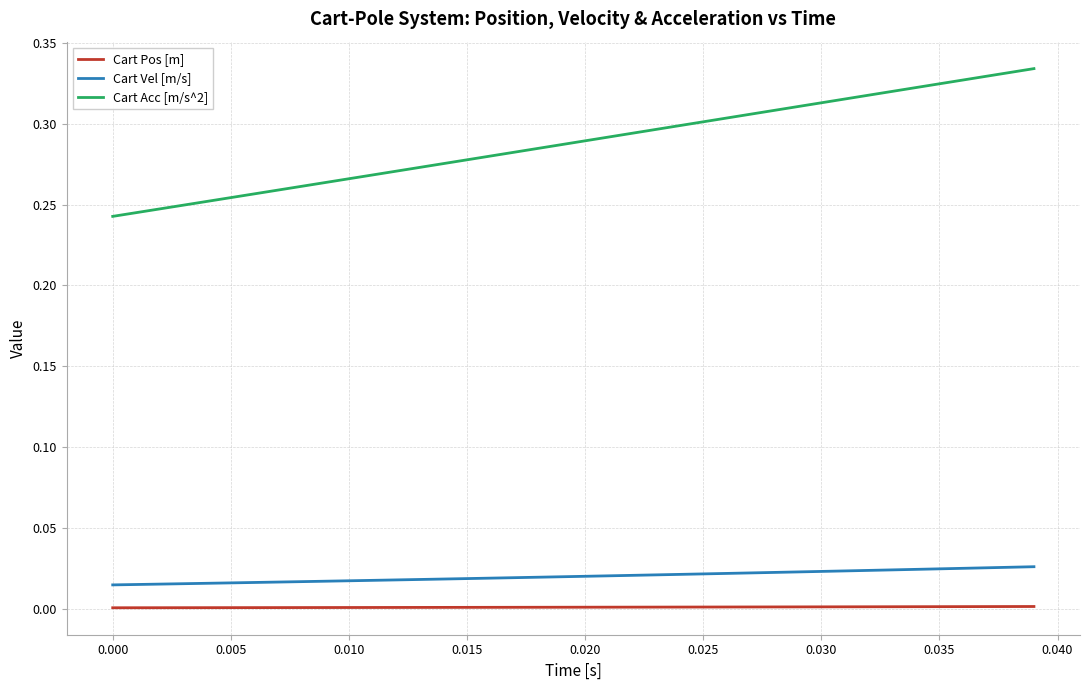

Rank the series by their maximum value, from highest to lowest.

Cart Acc [m/s^2], Cart Vel [m/s], Cart Pos [m]